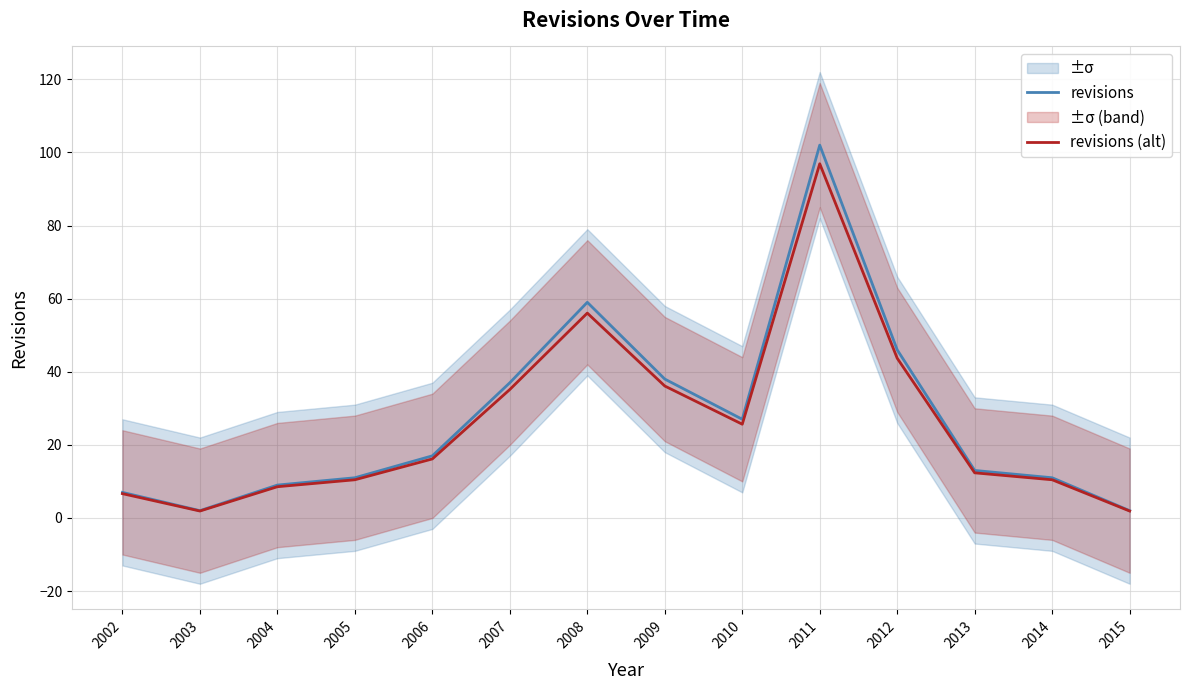

What is the value of the revisions (alt) point at the 4th from the left?

10.4